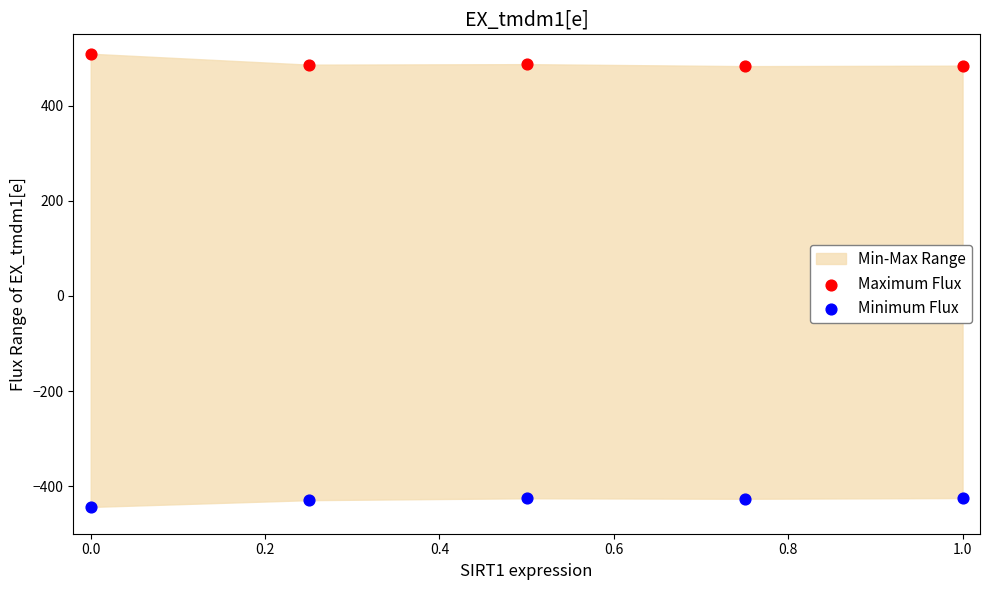

Across all data points, what is the average X value?

0.5